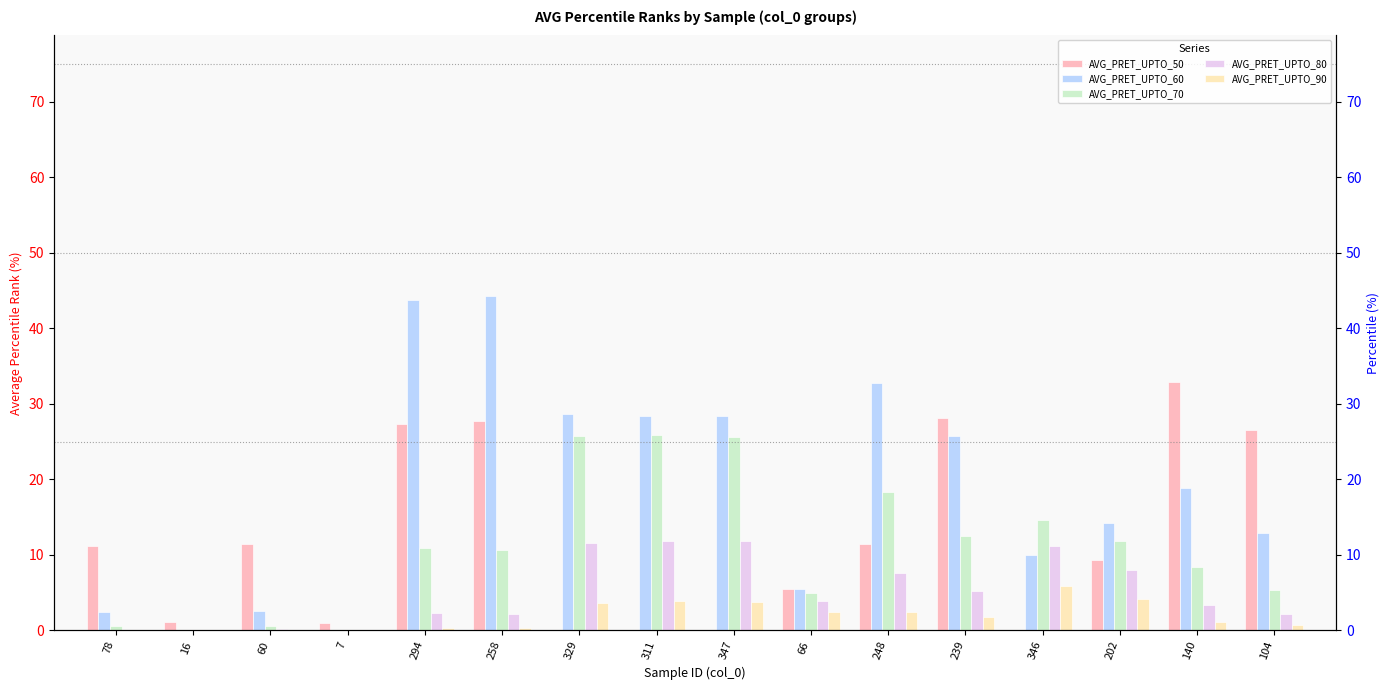

Rank the series at 104 from highest to lowest value.

AVG_PRET_UPTO_50, AVG_PRET_UPTO_60, AVG_PRET_UPTO_70, AVG_PRET_UPTO_80, AVG_PRET_UPTO_90